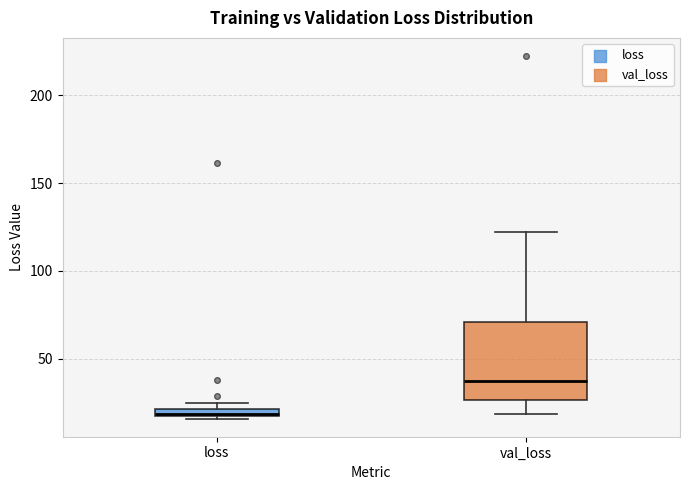

Where does the lower whisker of the box for val_loss end on the y-axis? The values are not printed on the chart, so give them approximately, as read against the axis.

20